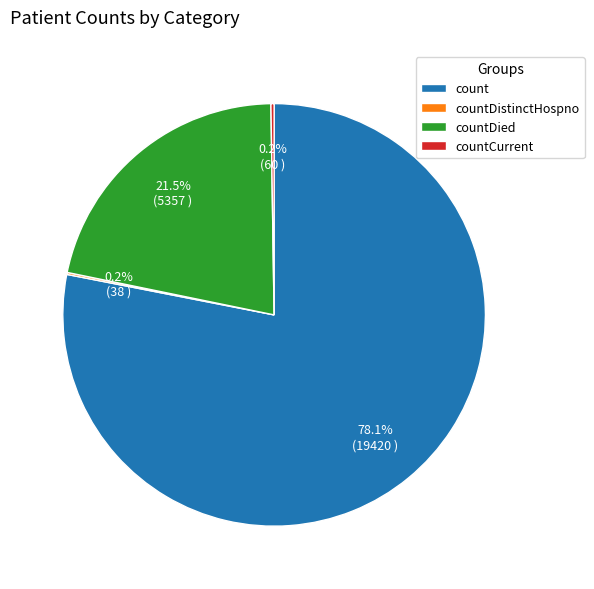

What percentage do countDied and count together represent?

99.6%